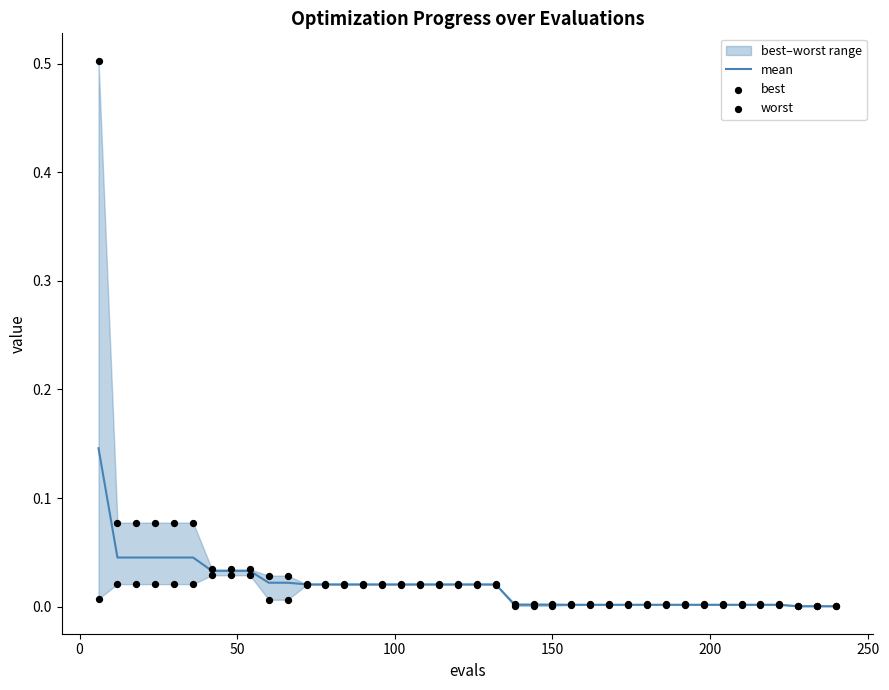

Which series contains the lowest Y value?

best